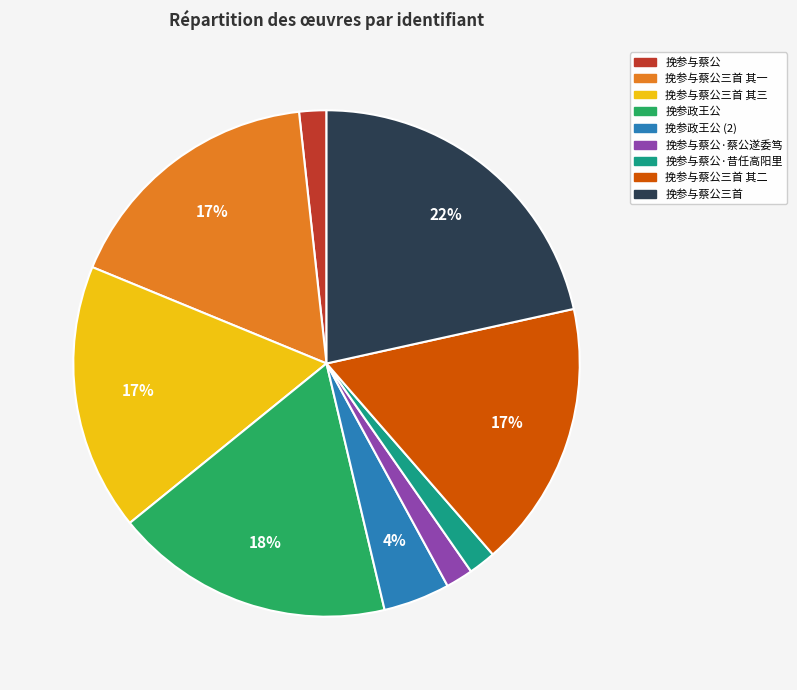

To the nearest percent, what is the average slice percentage?

11%